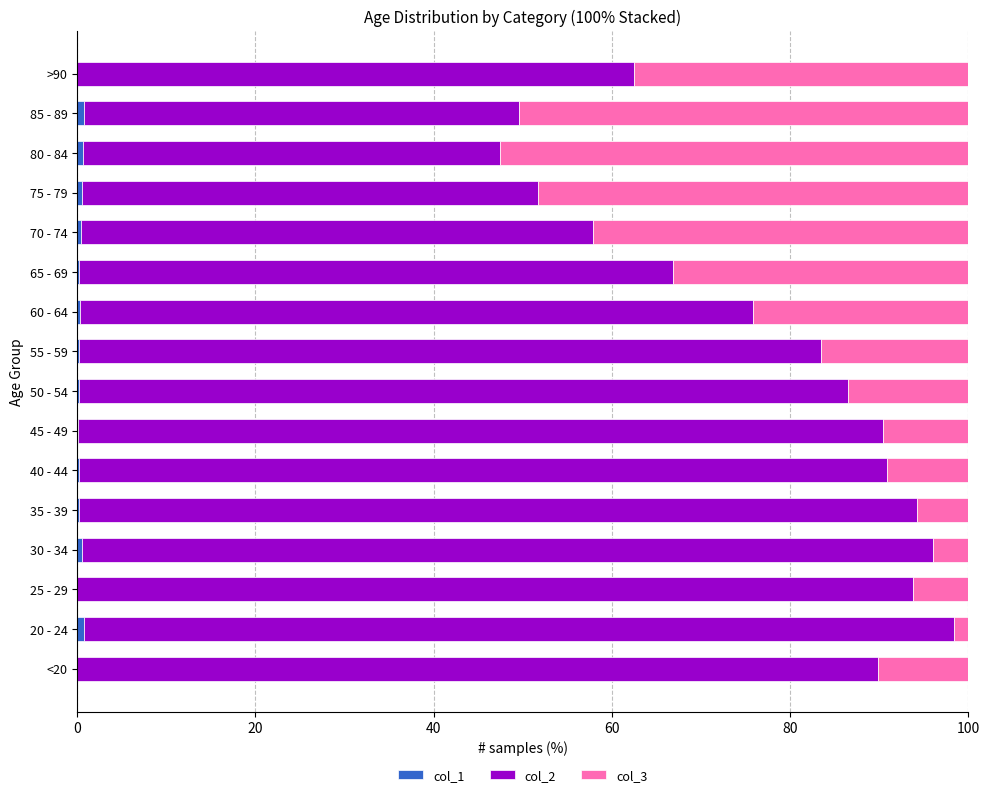

How many data points does each series have?

16